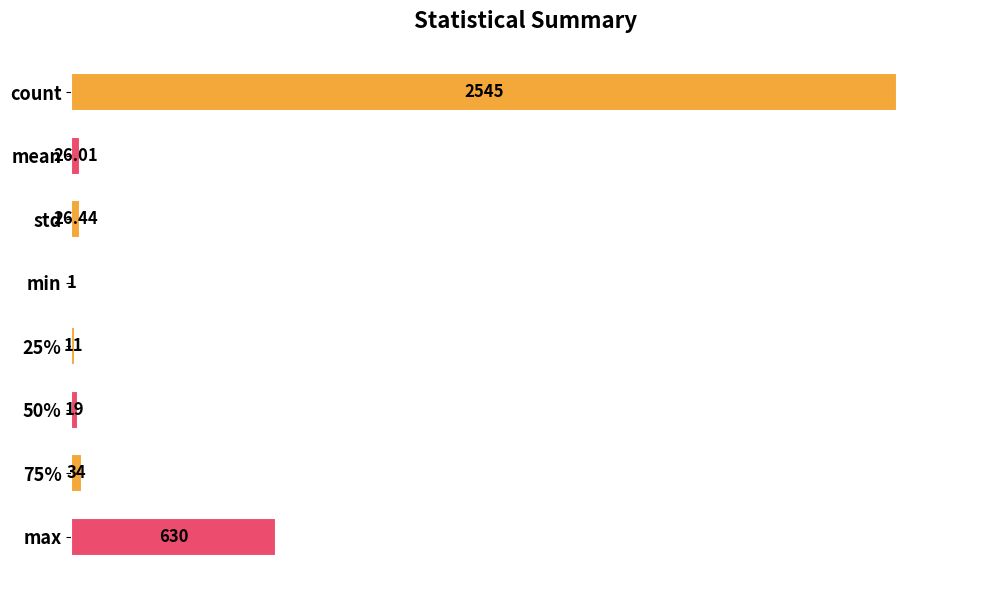

Are the bars horizontal?

Yes